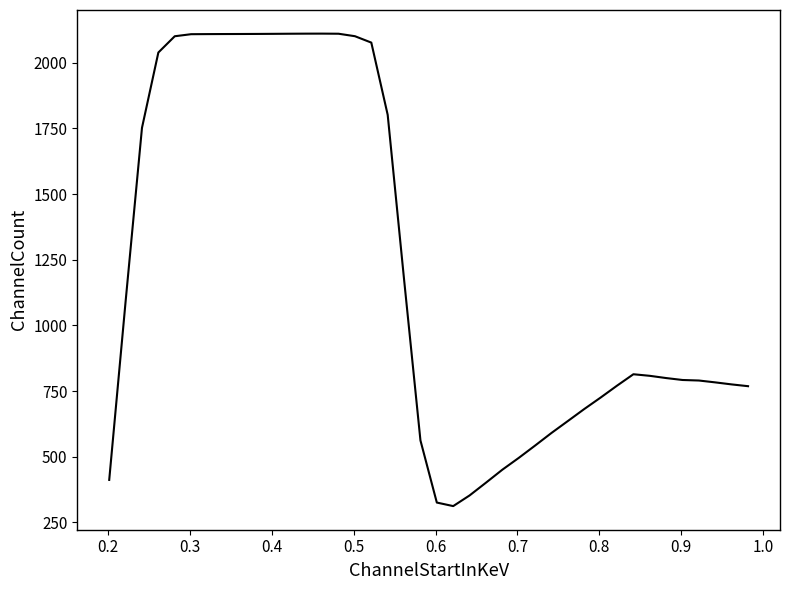

How many lines are shown in the chart?

1